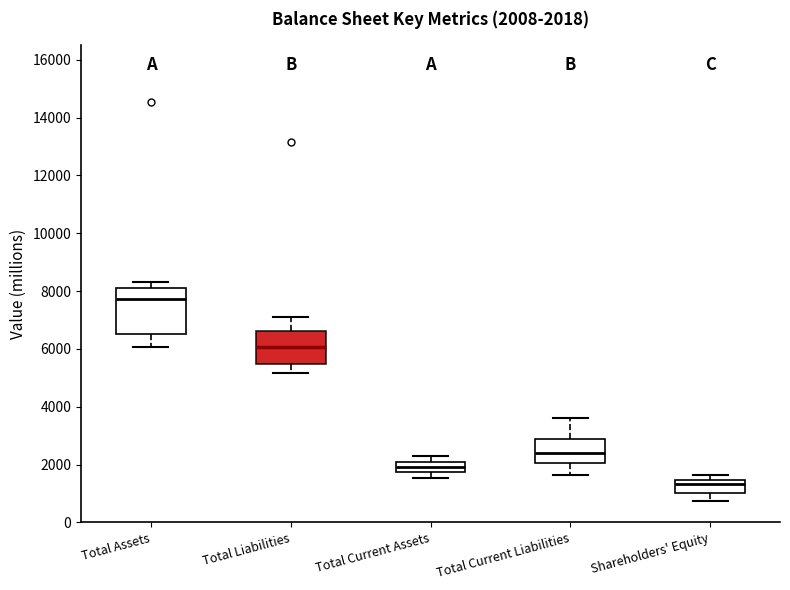

Which box has the highest median line?

Total Assets